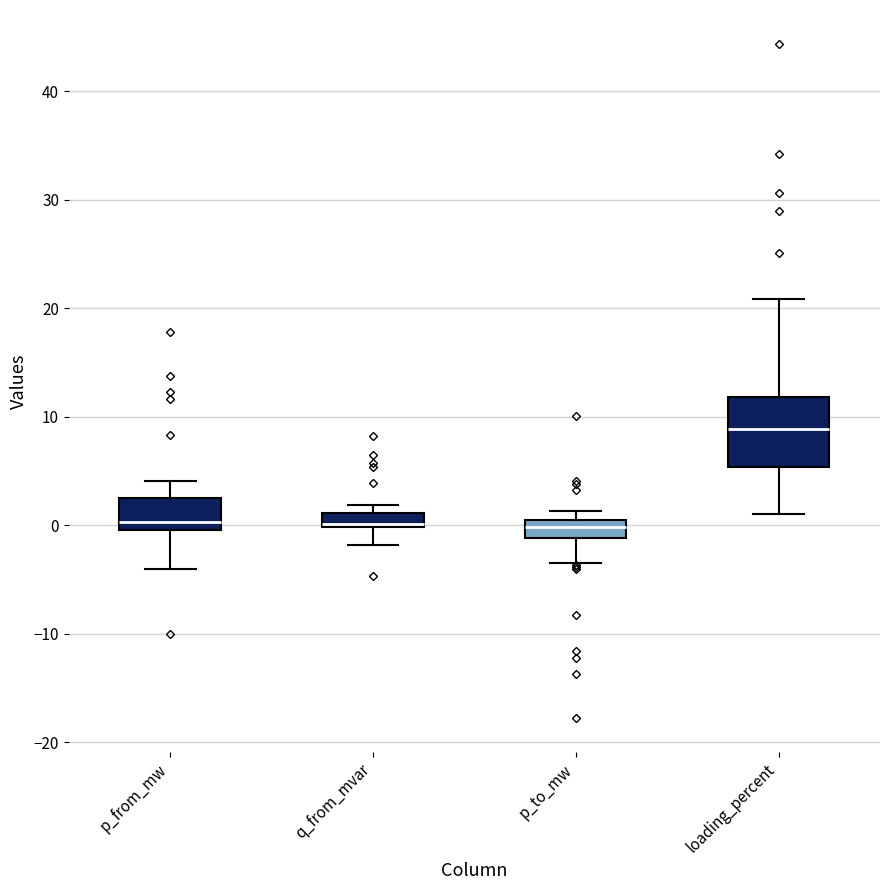

Which box is the tallest, from its lower edge to its upper edge?

loading_percent